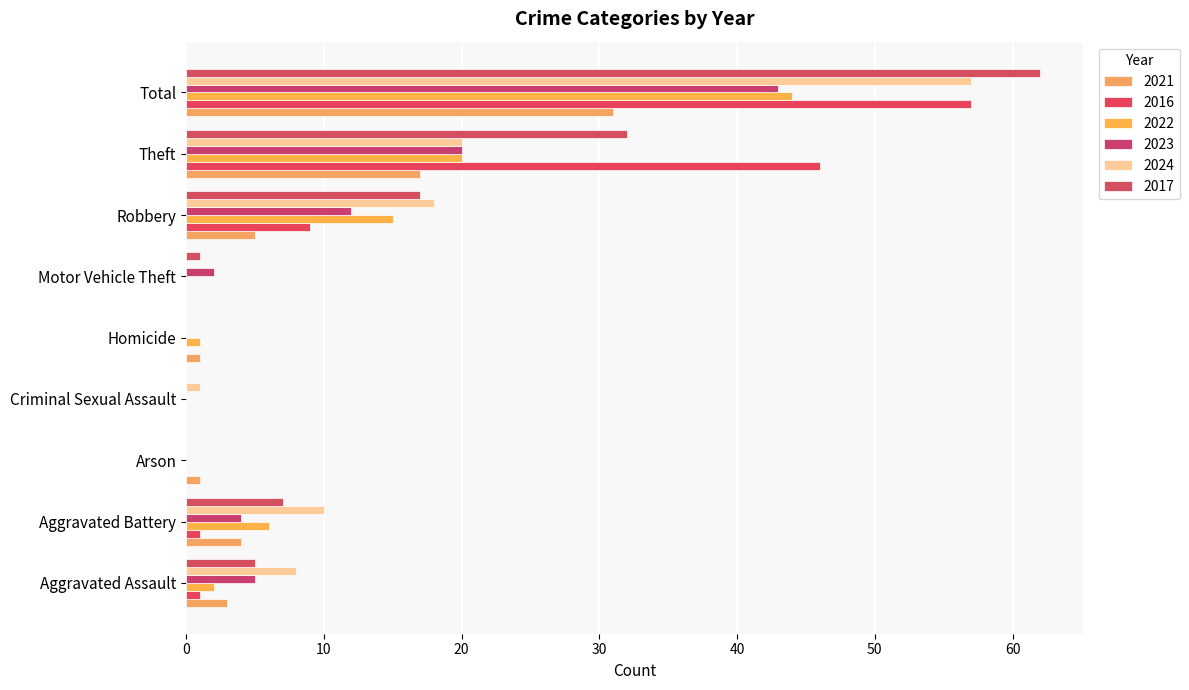

What is the difference between the highest and lowest values at Criminal Sexual Assault?

1